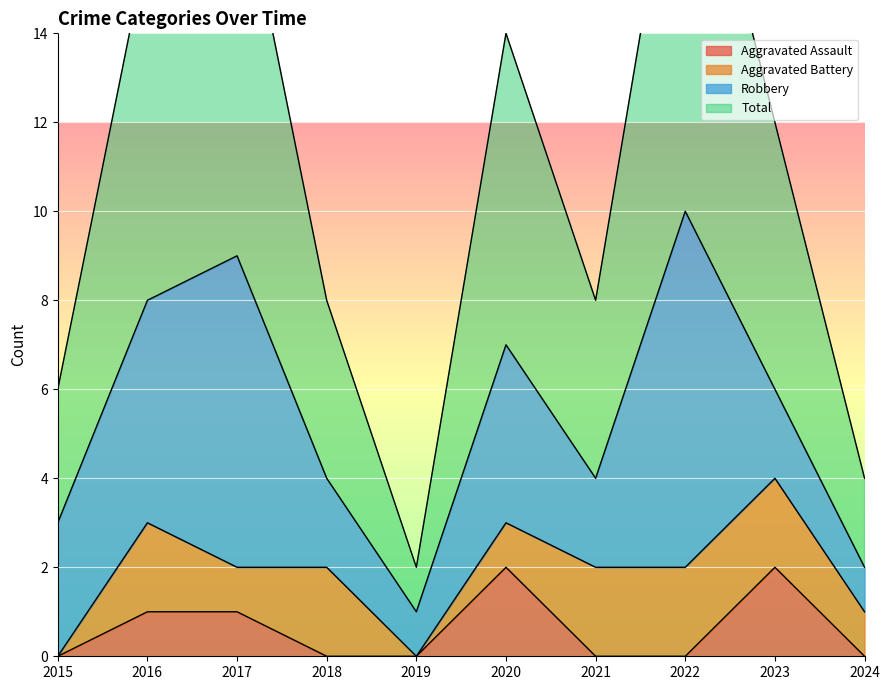

The Aggravated Assault series shows 0 at 2019. True or false?

True